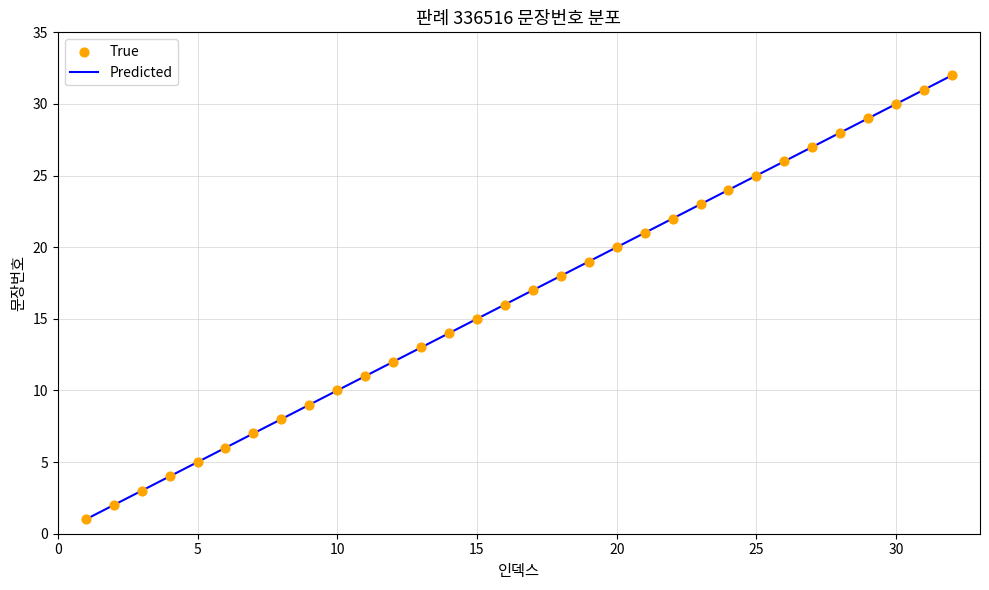

What is the maximum value shown in the chart?

32